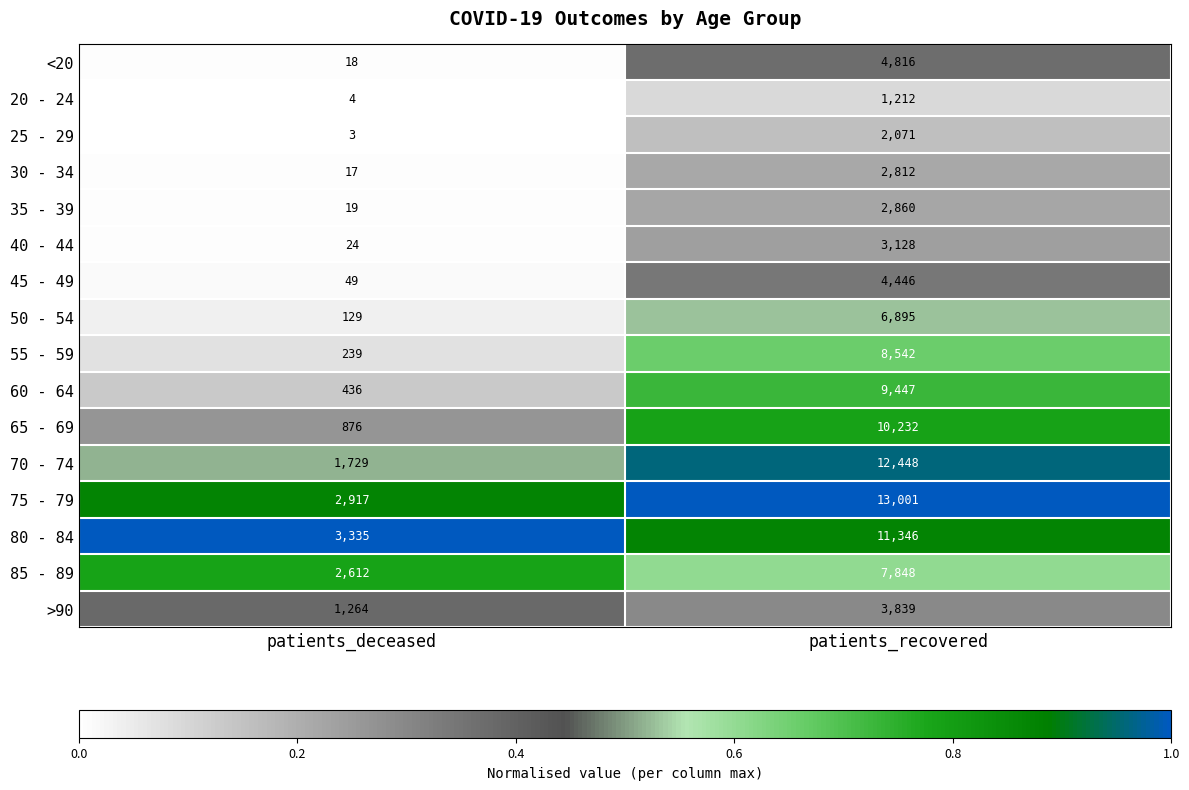

What is the approximate value of 25 - 29 at patients_recovered?

2071